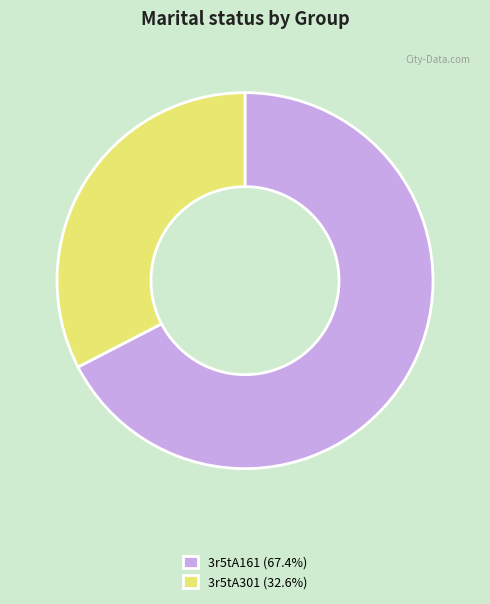

Rank the categories by value from lowest to highest.

3r5tA301, 3r5tA161